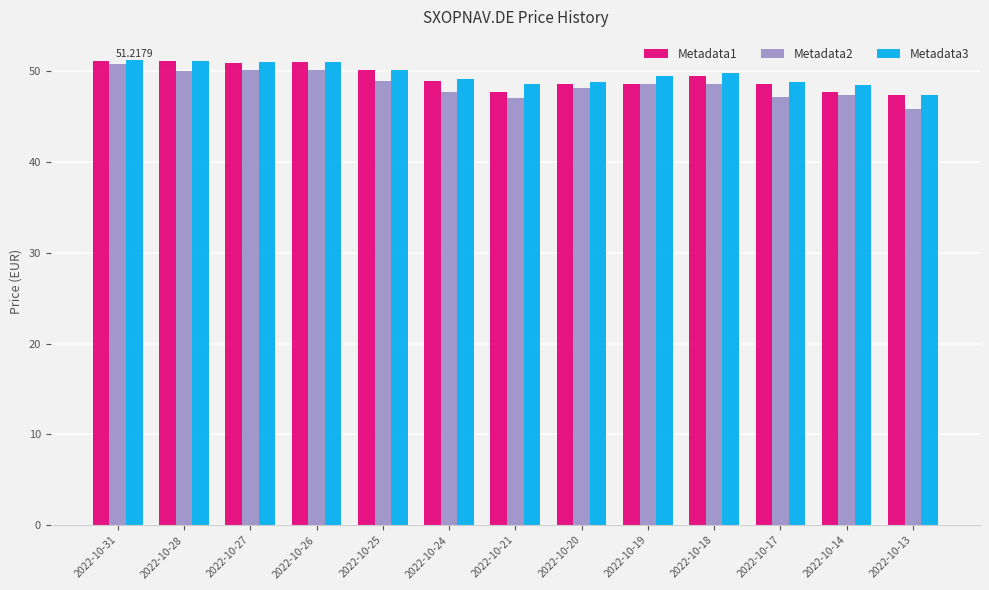

What is the total value across all series at 2022-10-17?

144.6